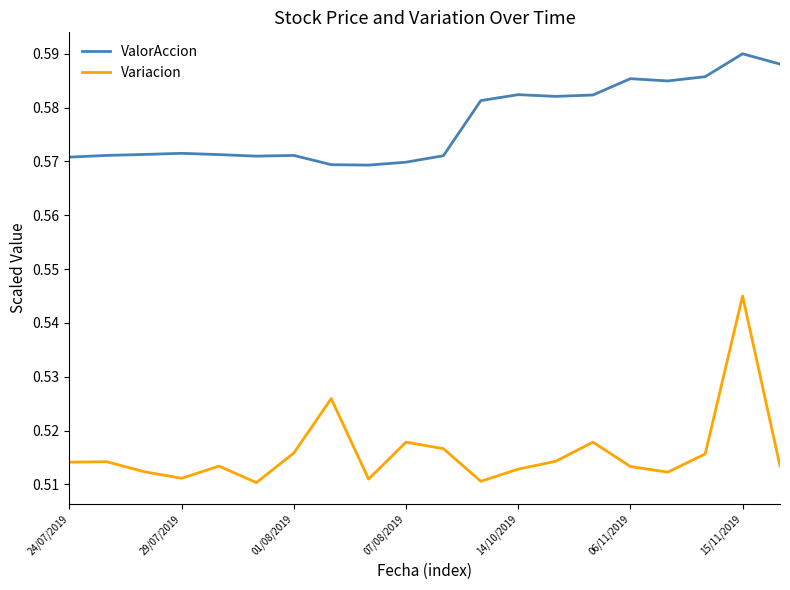

True or false: ValorAccion and Variacion intersect in this chart.

False